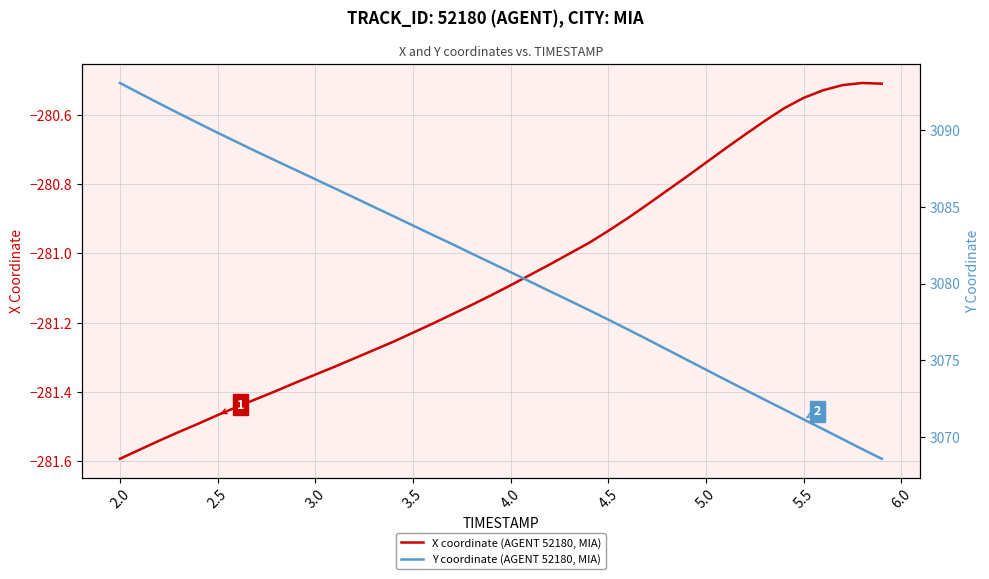

The value of X coordinate (AGENT 52180, MIA) at 34 is -478.8. True or false?

False